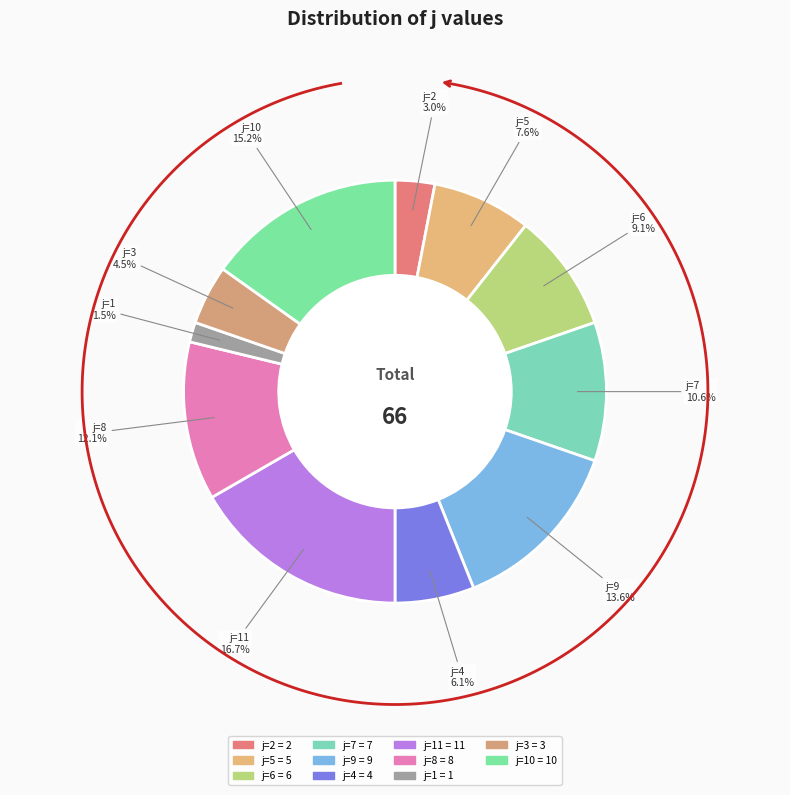

Is it true that 4(j=8) is 5% of the pie?

False